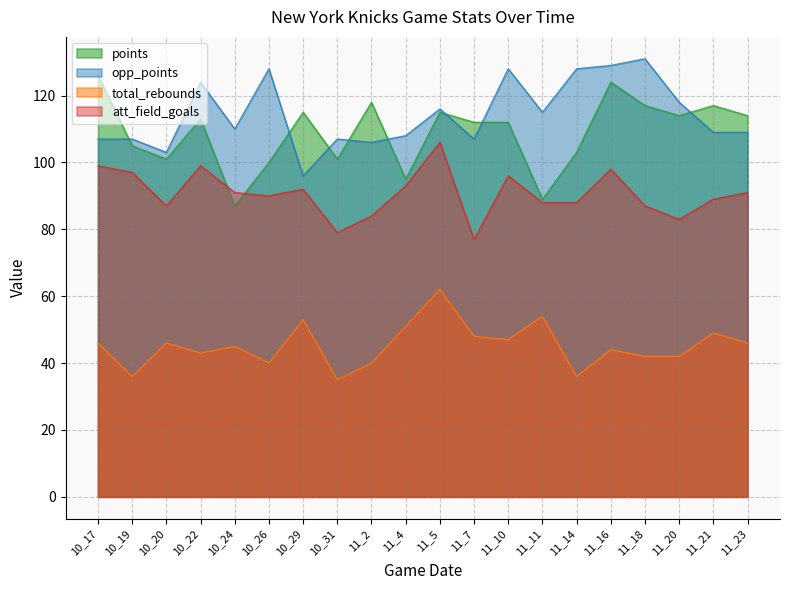

What is the lowest value of the total_rebounds series?

35